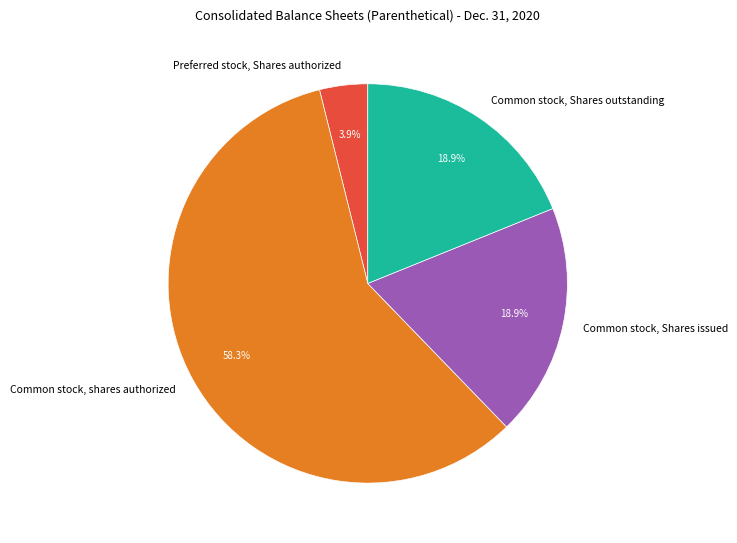

What percentage do Common stock, shares authorized and Common stock, Shares issued together represent?

77.2%